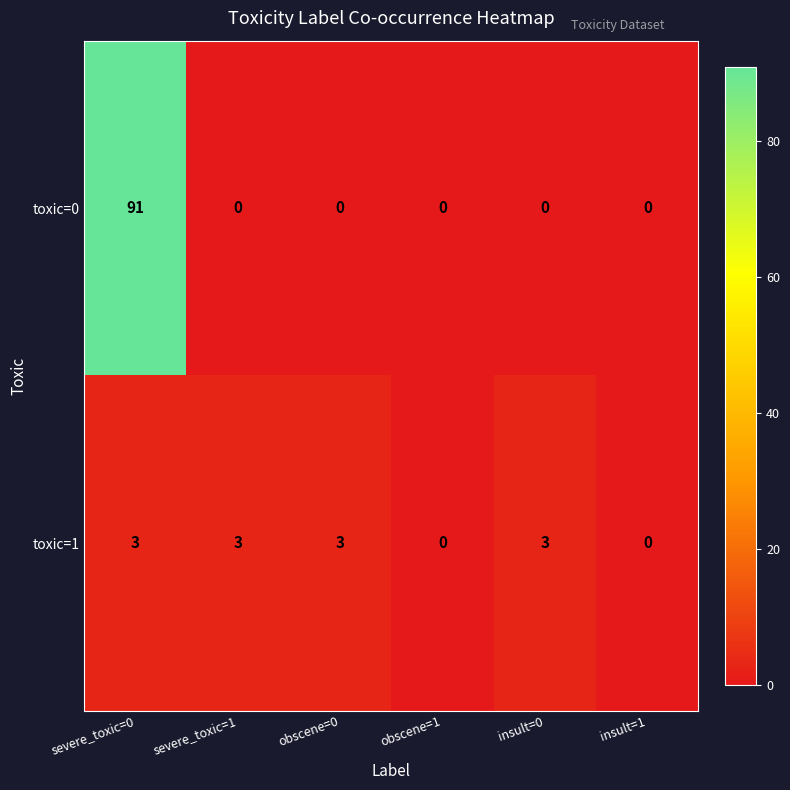

At how many categories does at least one series exceed 45?

1